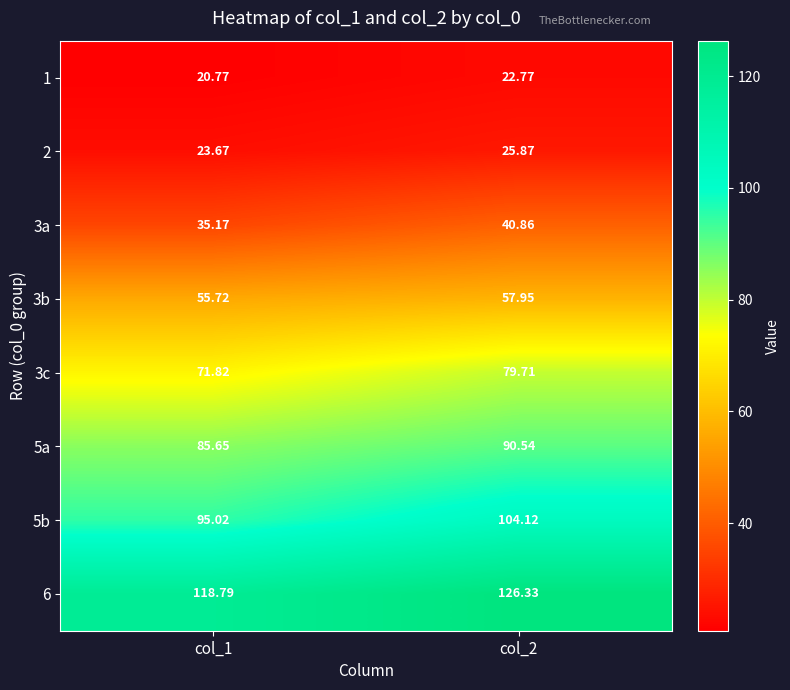

At col_2, list the series in order from smallest to largest.

1, 2, 3a, 3b, 3c, 5a, 5b, 6